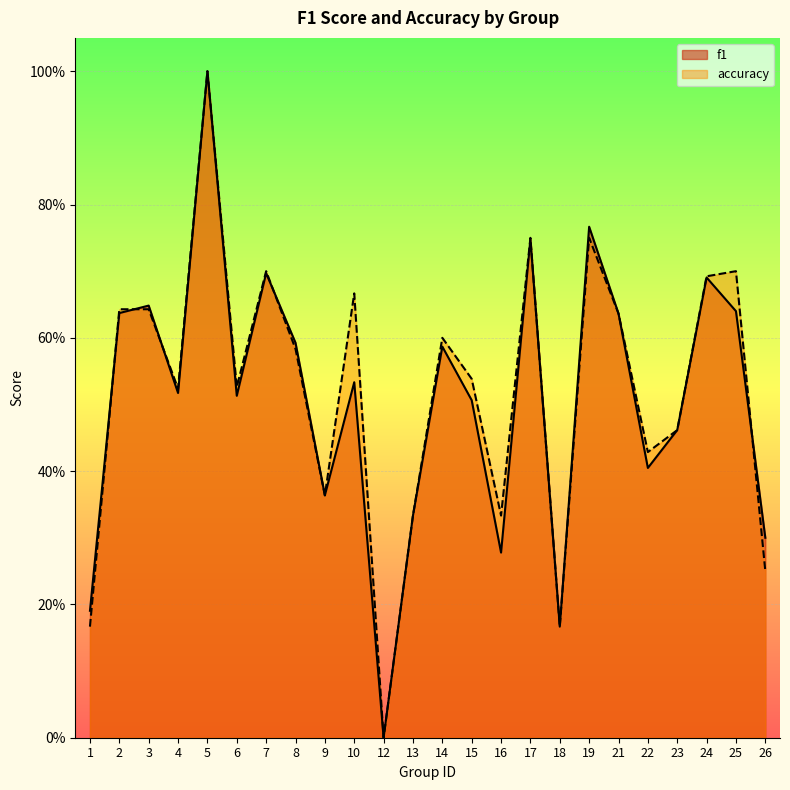

The value of f1 at 14 is 0.6. True or false?

True